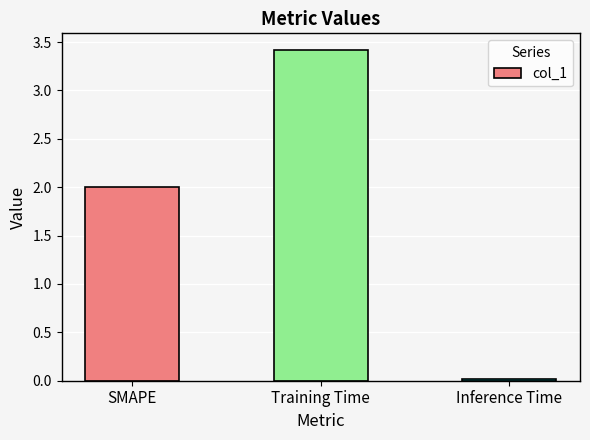

List the labels in order of value, smallest first.

Inference Time, SMAPE, Training Time